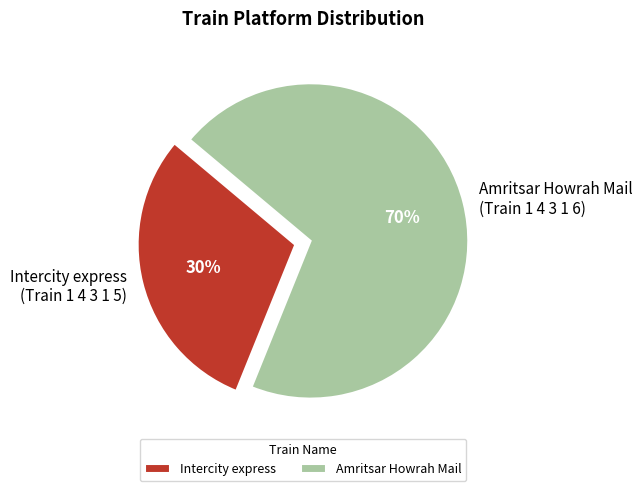

Rank the categories by value from highest to lowest.

Amritsar Howrah Mail, Intercity express